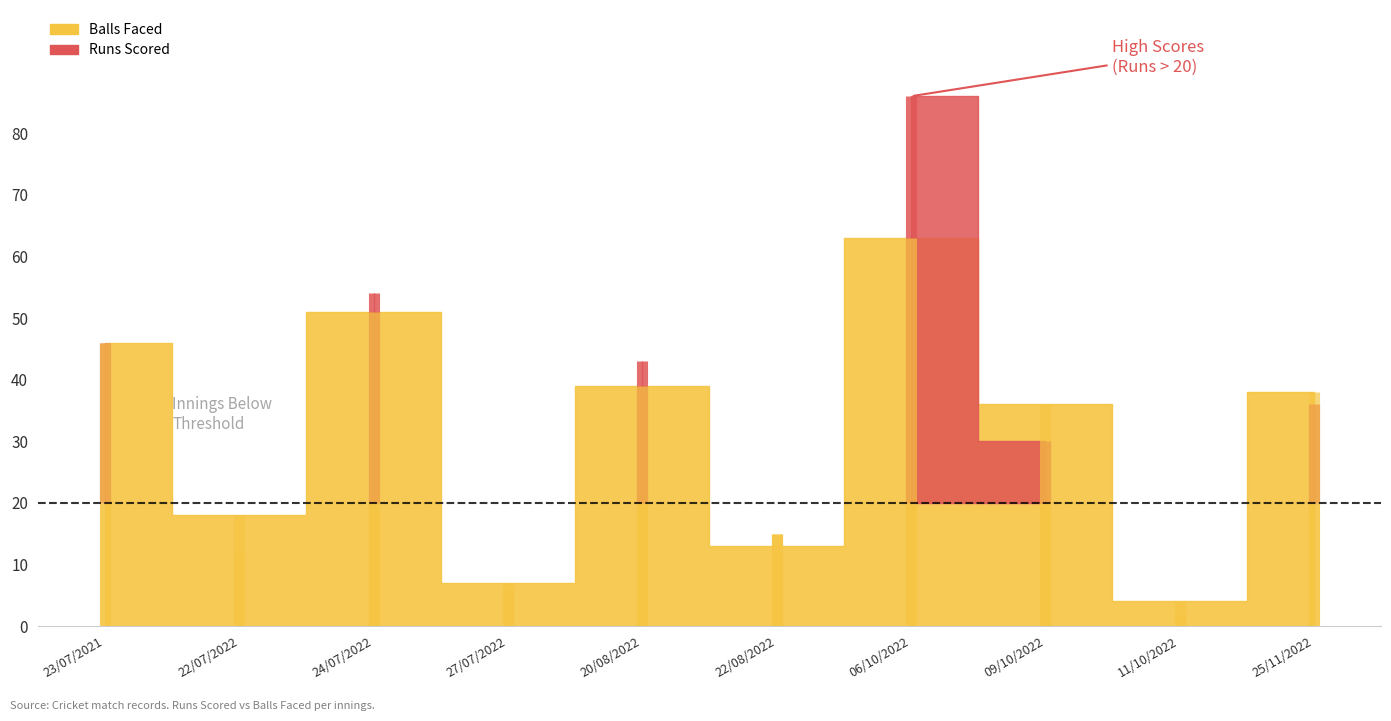

What is the value of the Balls Faced point at the 7th from the left?

63